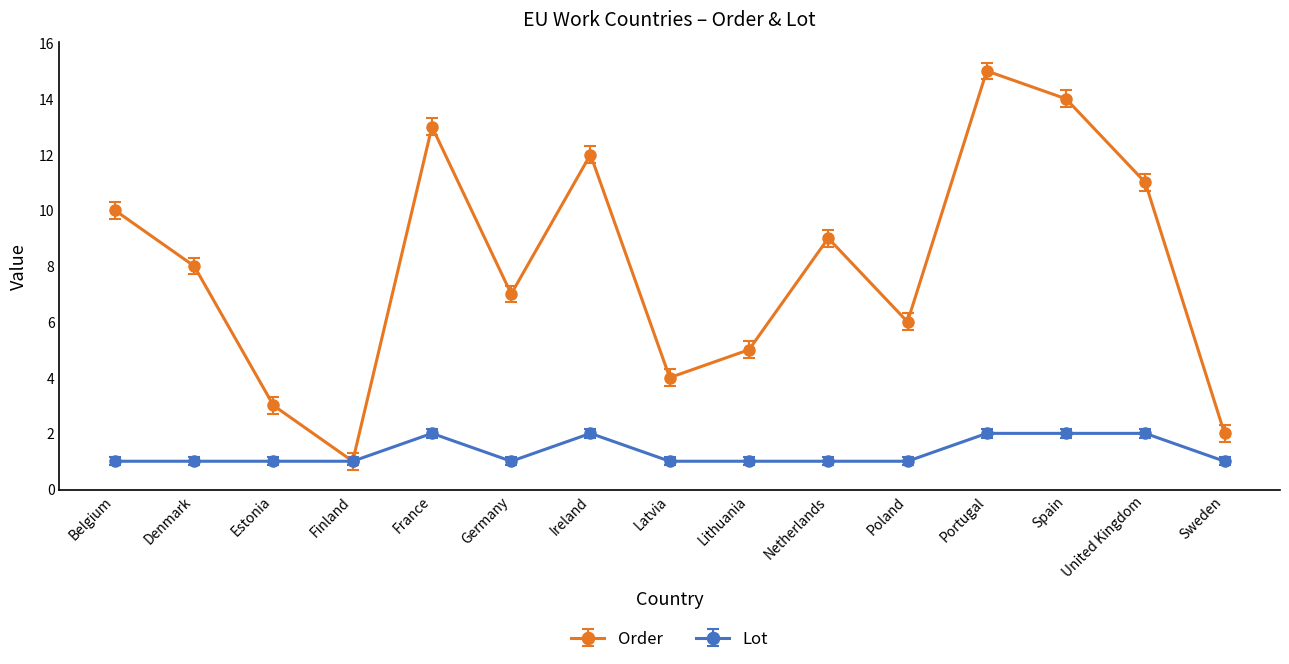

Reading right to left, transcribe all the data shown in this chart.

Order: Sweden=2	United Kingdom=11	Spain=14	Portugal=15	Poland=6	Netherlands=9	Lithuania=5	Latvia=4	Ireland=12	Germany=7	France=13	Finland=1	Estonia=3	Denmark=8	Belgium=10
Lot: Sweden=1	United Kingdom=2	Spain=2	Portugal=2	Poland=1	Netherlands=1	Lithuania=1	Latvia=1	Ireland=2	Germany=1	France=2	Finland=1	Estonia=1	Denmark=1	Belgium=1